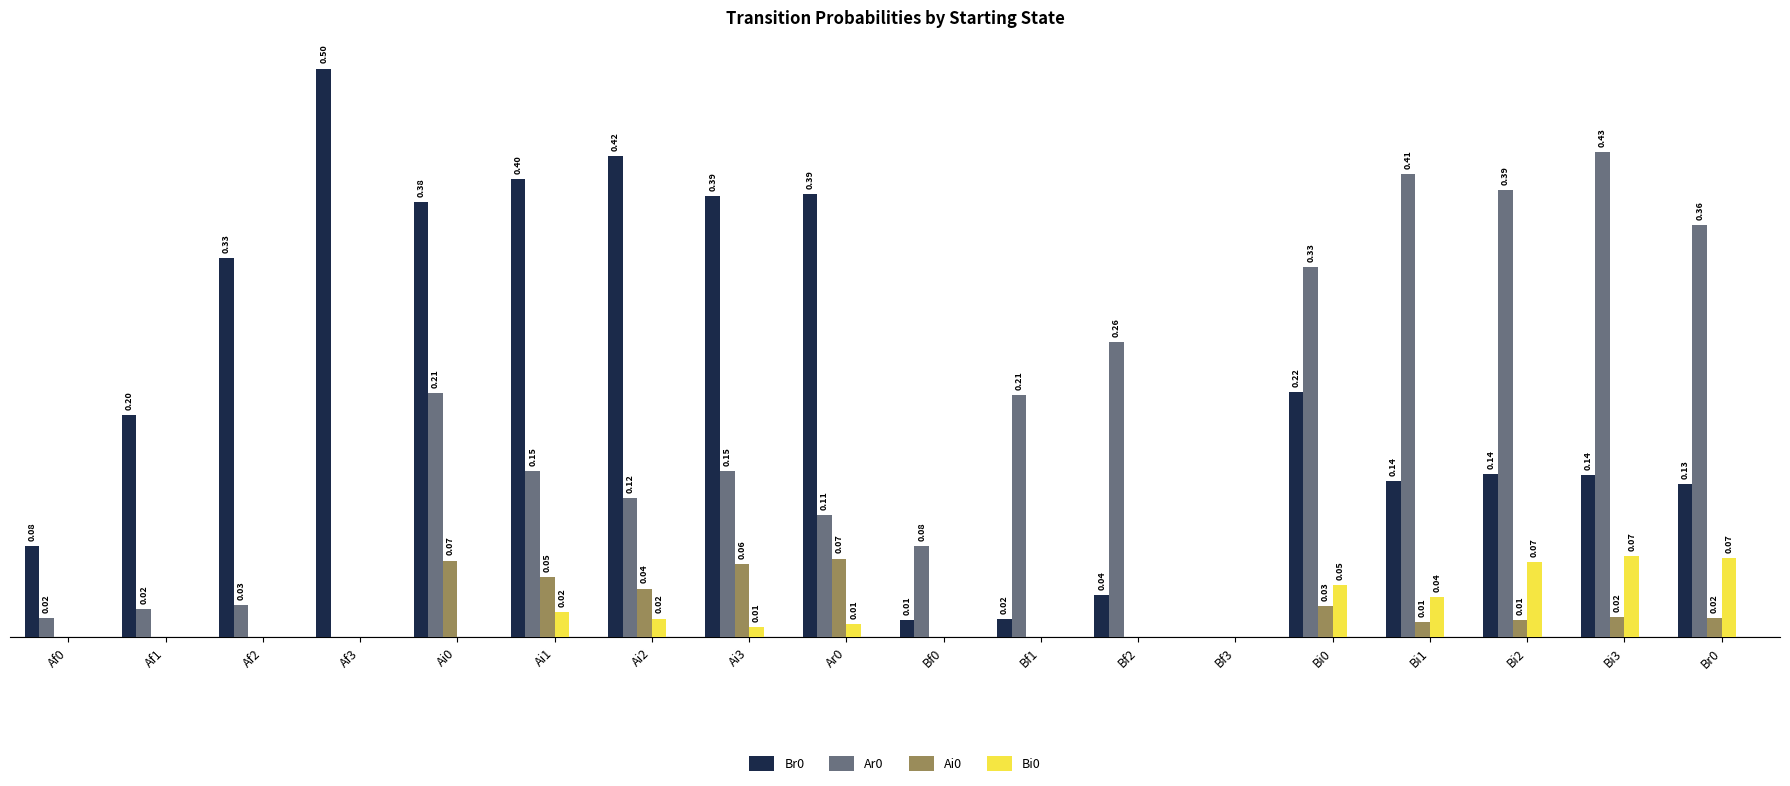

Which series has the widest spread of values?

Br0